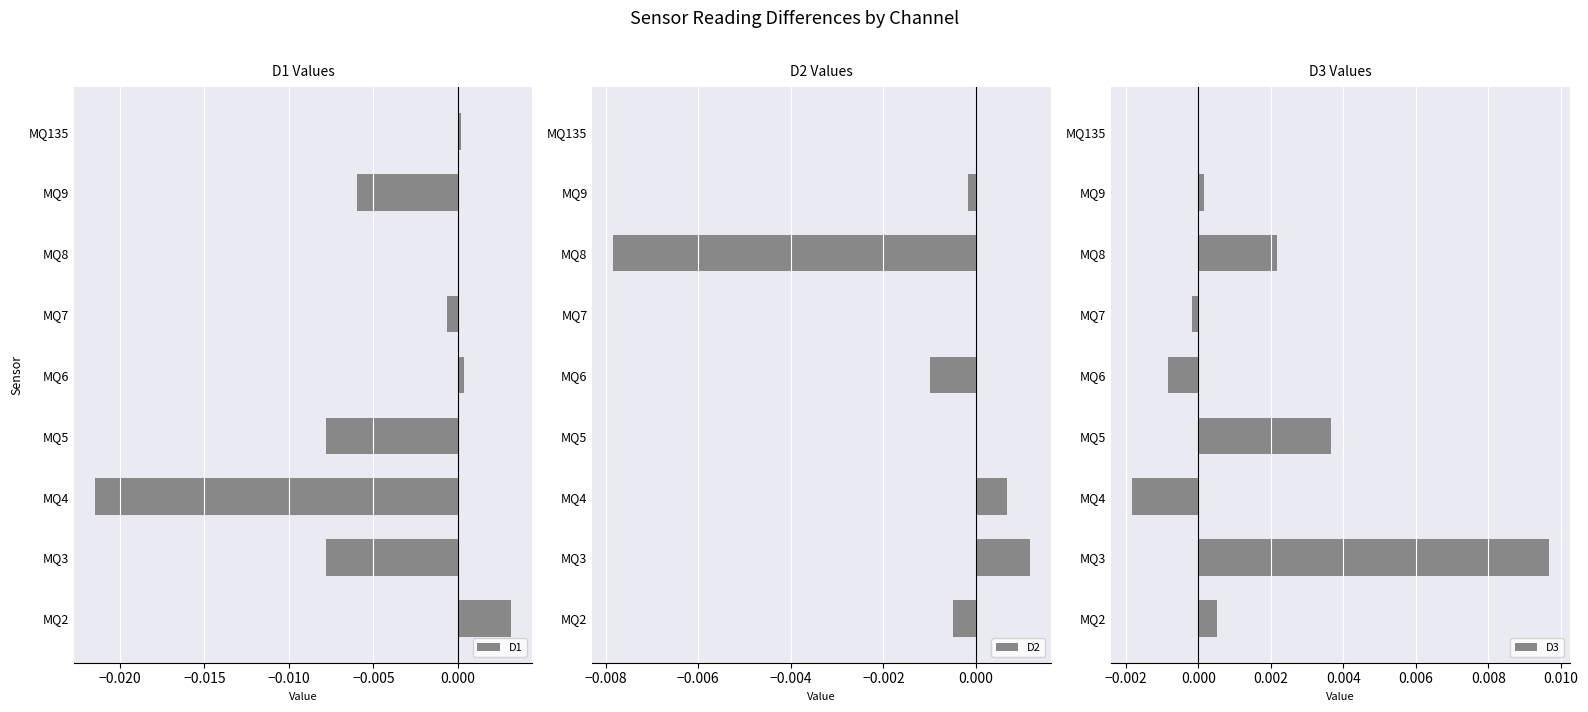

Is it true that D1 equals 0.0 at MQ135?

True